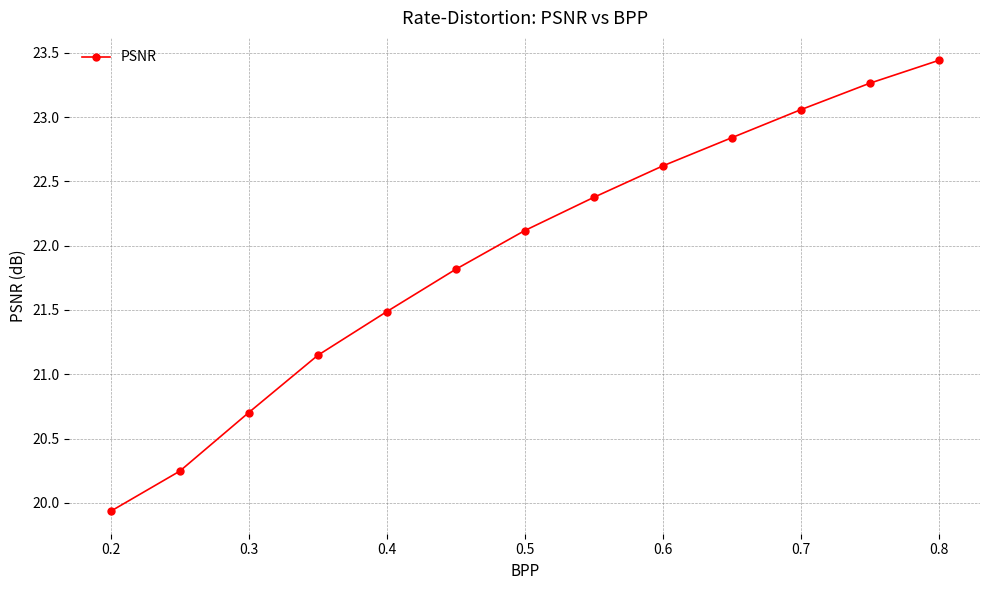

What is the smallest value displayed?

19.9